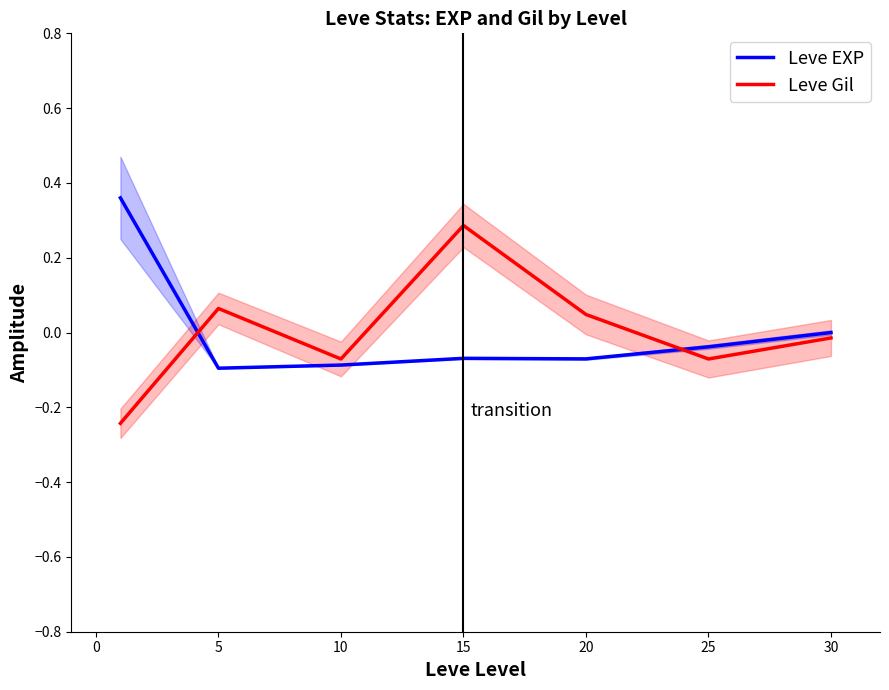

How many values in Leve EXP are below zero?

6